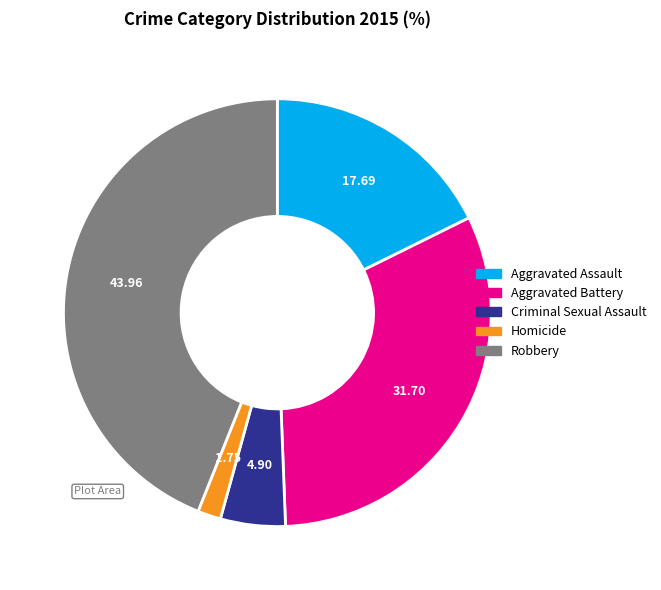

Do Aggravated Battery and Robbery together represent more than half of the pie?

Yes